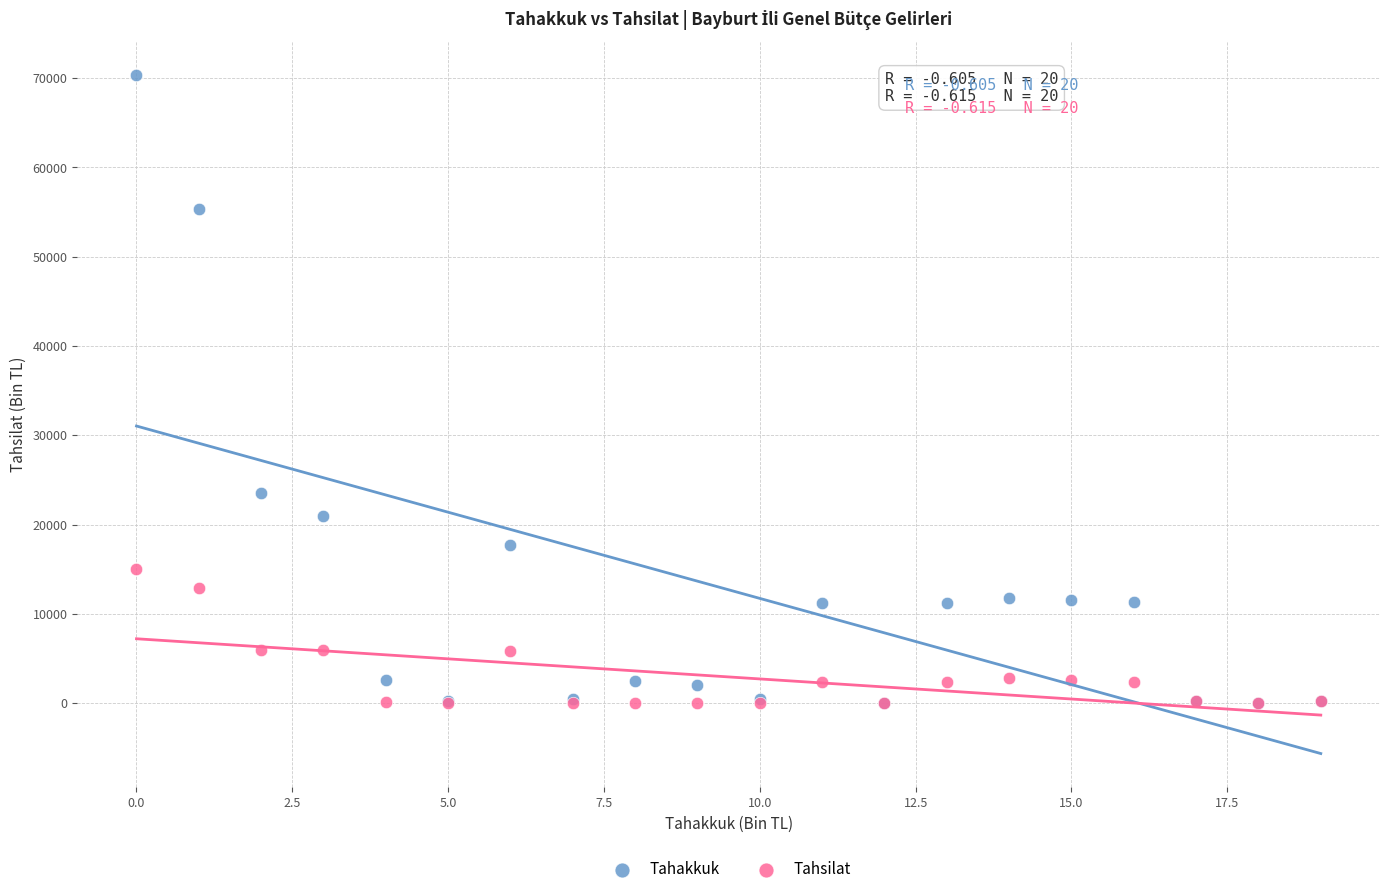

What are all the series names shown in the legend?

Tahakkuk, Tahsilat